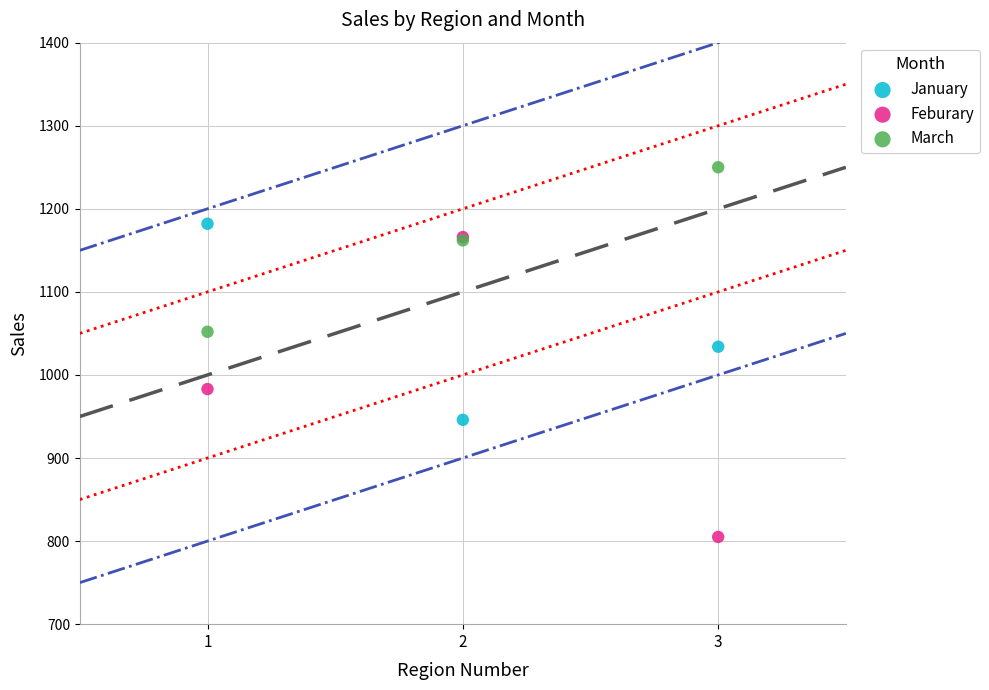

Across all series, what Y value is closest to 1027?

1034